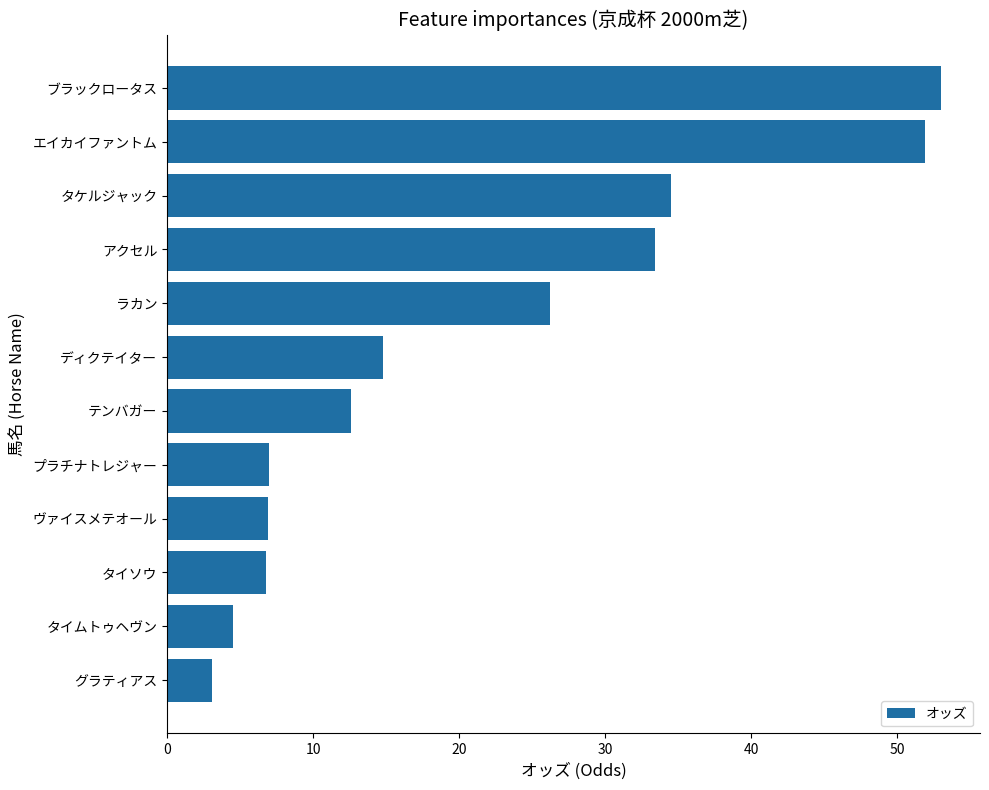

What is the greatest value displayed?

53.0